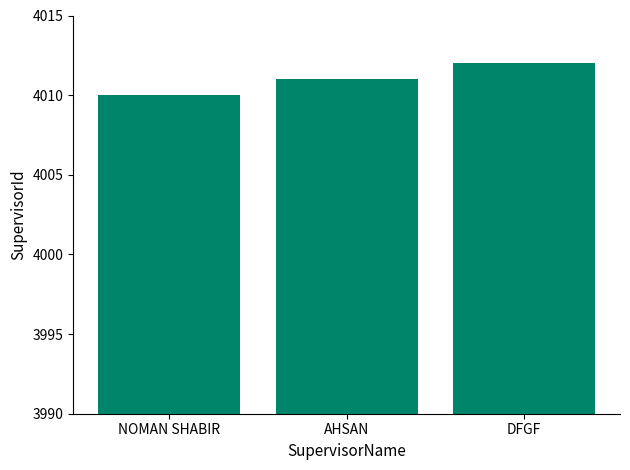

What is the change in value from AHSAN to DFGF?

+1